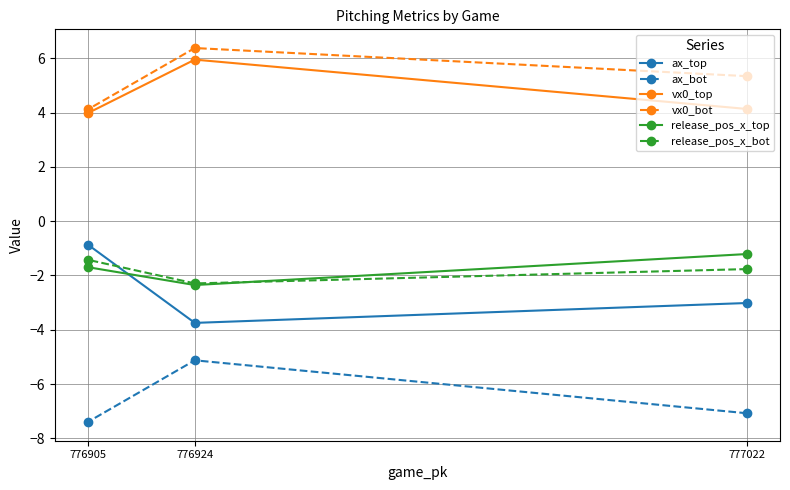

What is the spread (max minus min) of values at 777022?

12.4